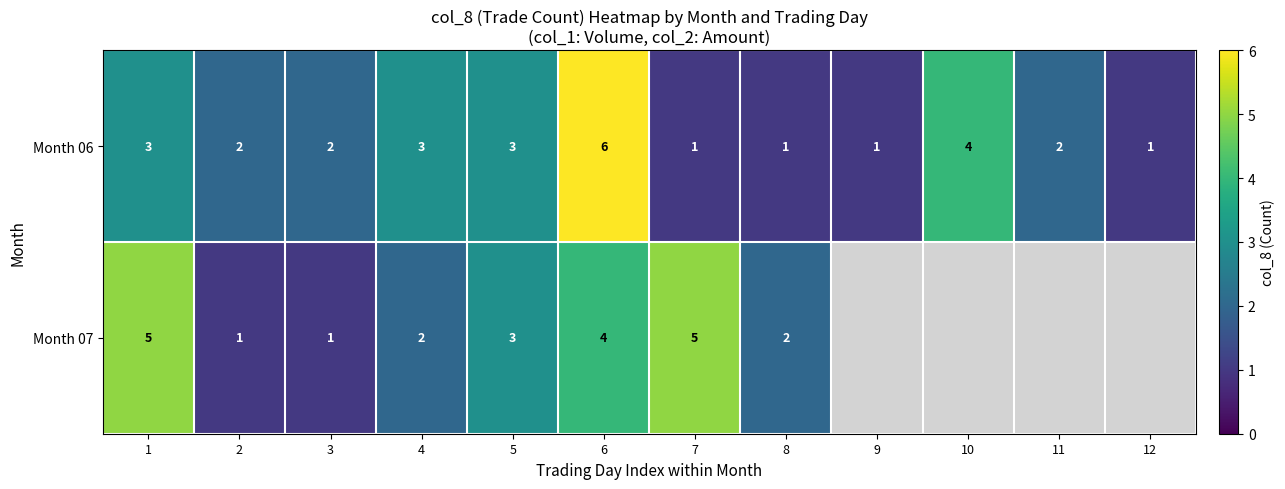

Rank the series at 3 from lowest to highest value.

Month 07, Month 06